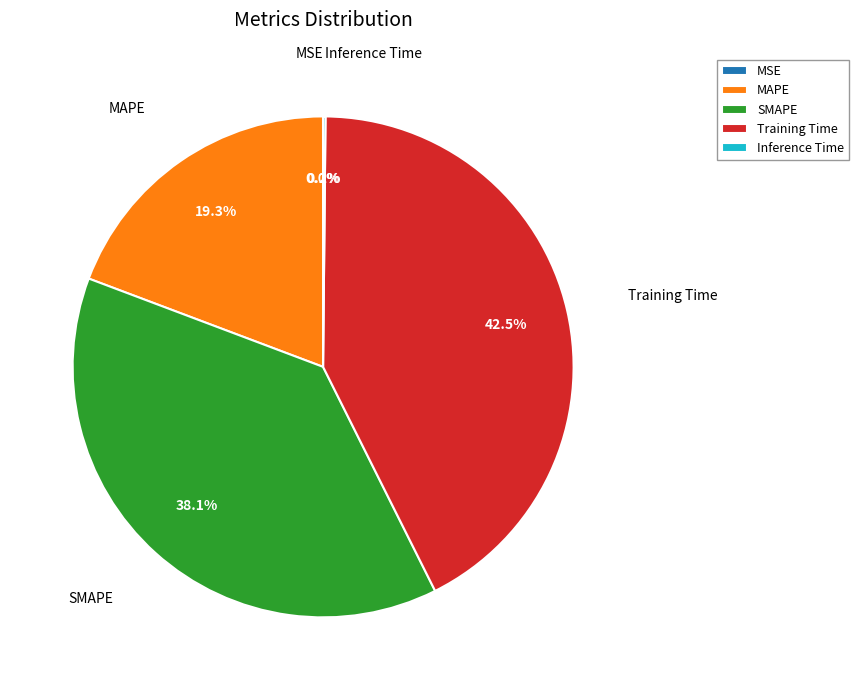

Which category has the biggest portion of the pie?

Training Time